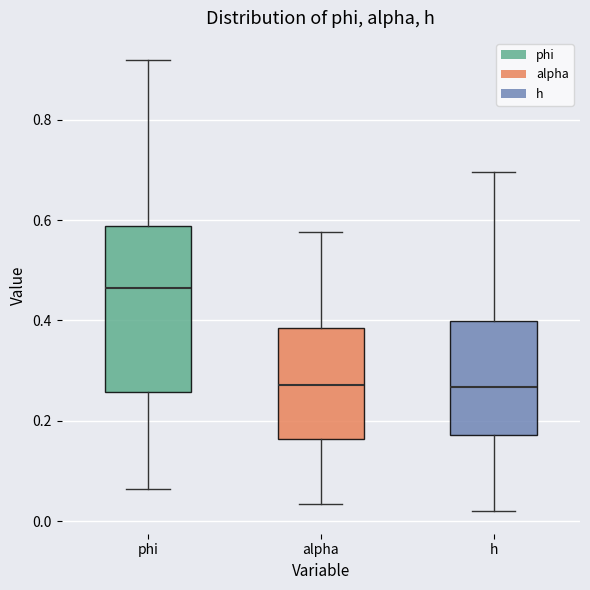

Comparing the boxes themselves (not the whiskers), which one is the tallest?

phi